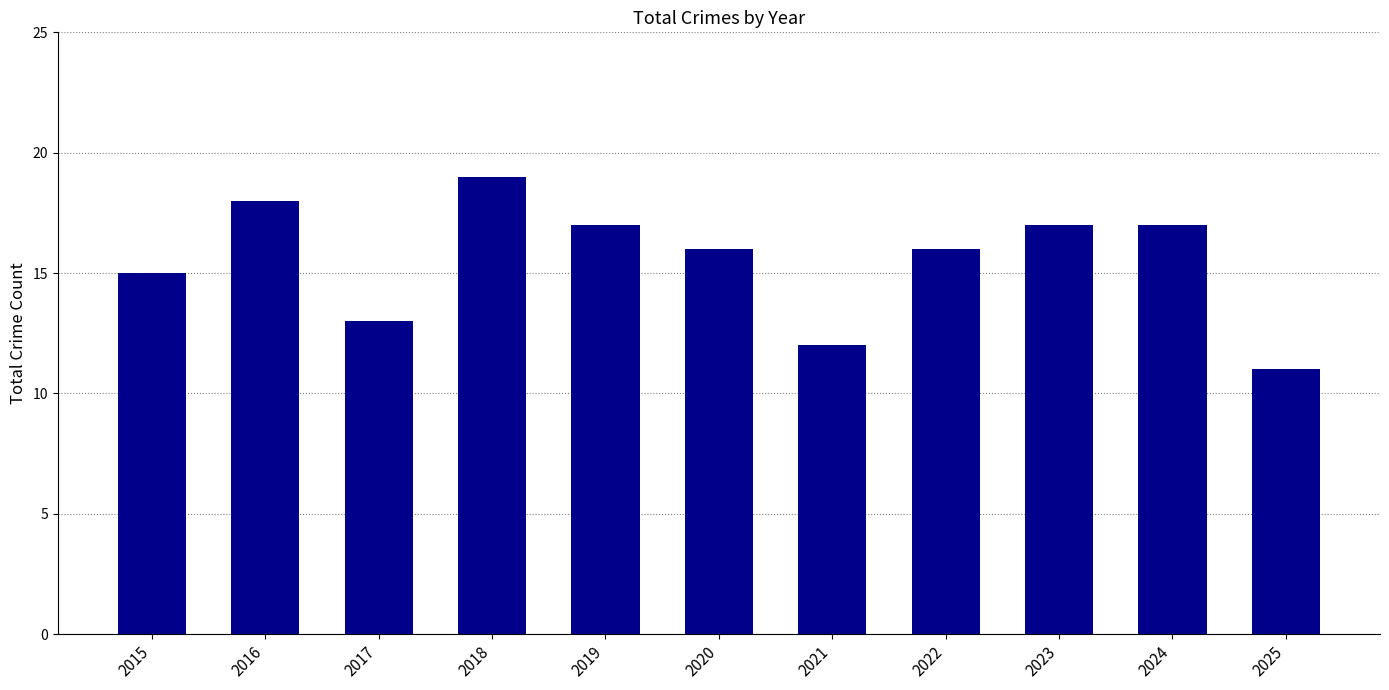

Reading left to right, extract all data points from this chart.

15	18	13	19	17	16	12	16	17	17	11